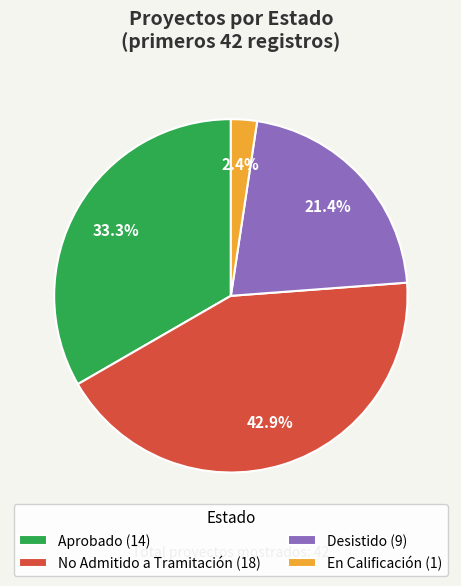

Is Desistido (9) the majority of the pie?

No